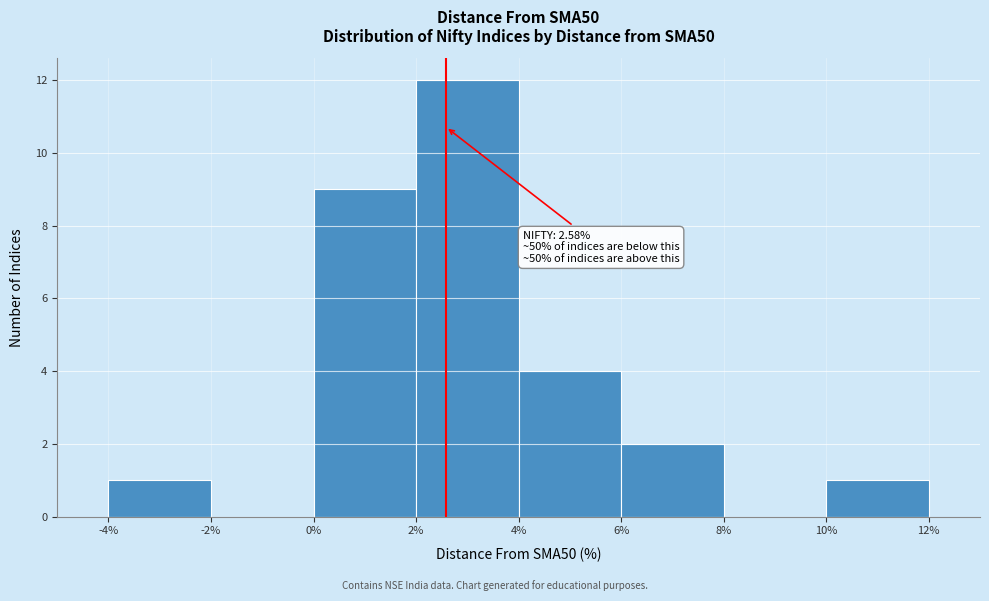

Which range on the x-axis has the tallest bar?

2% to 4%